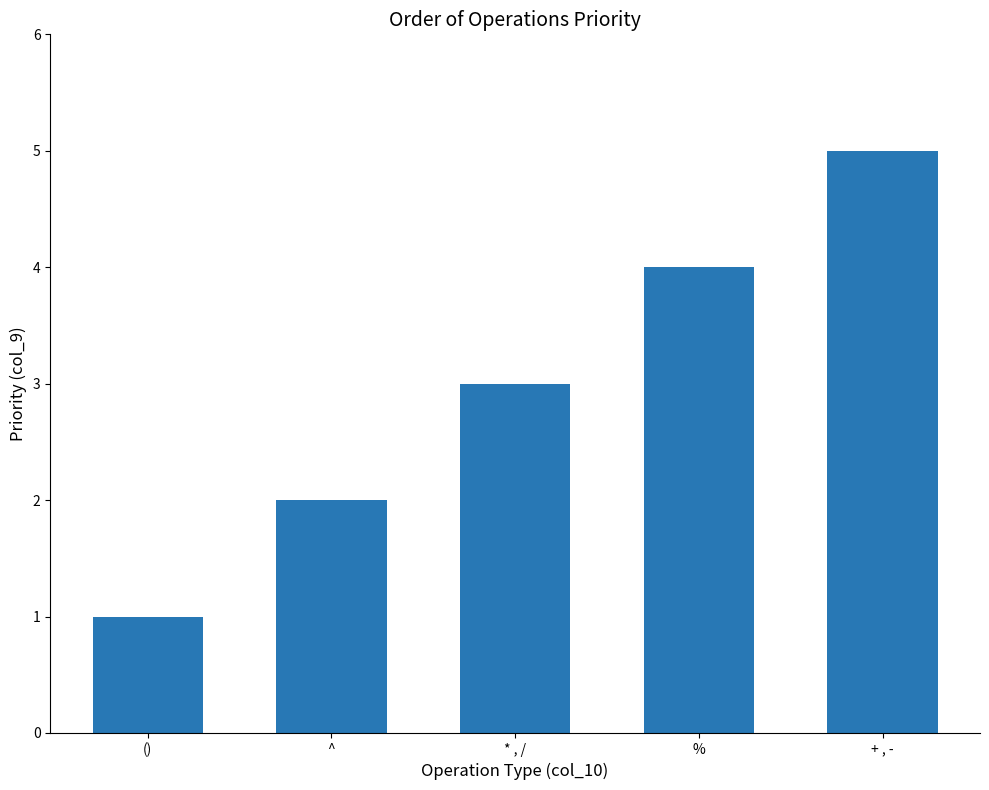

What is the label of the 3rd bar from the right?

* , /